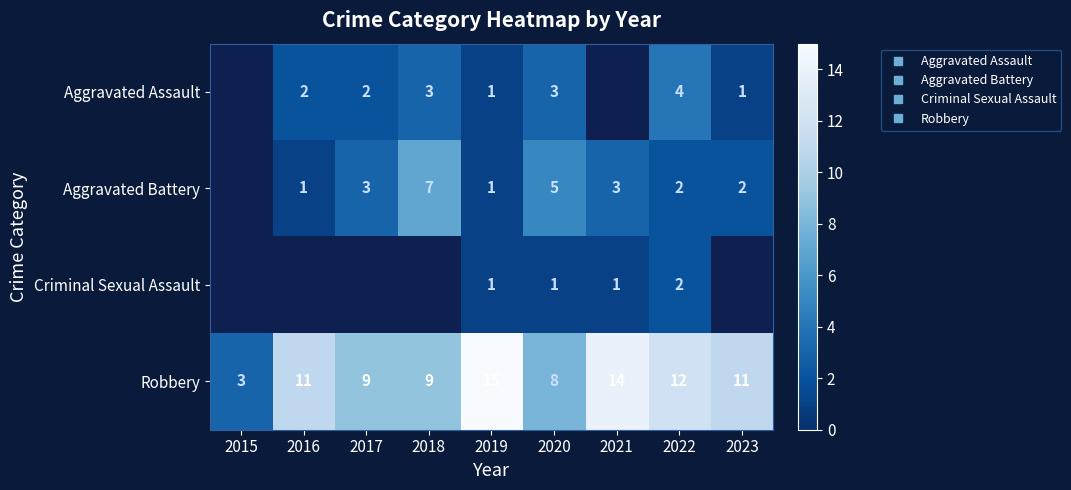

Which category has the lowest value across all series?

2019